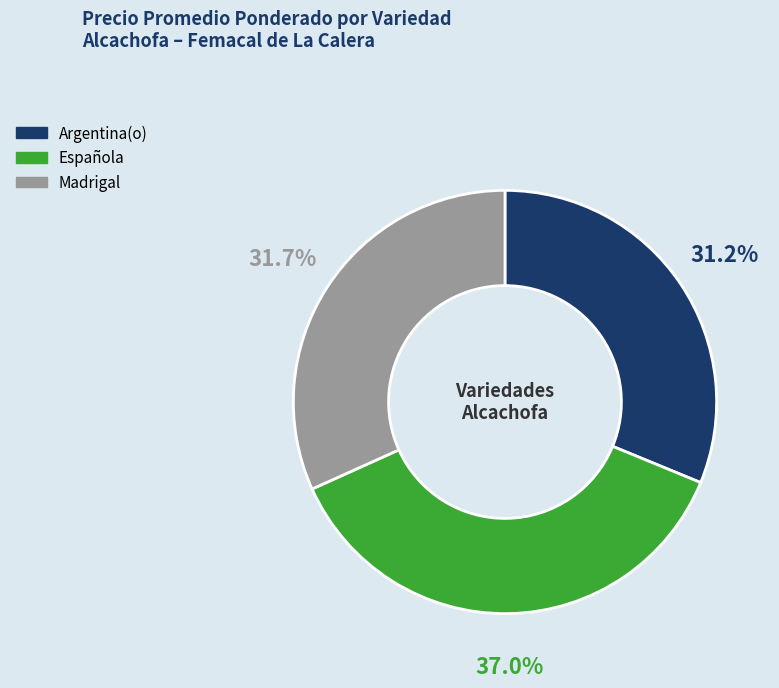

Is there a majority slice in this chart?

No